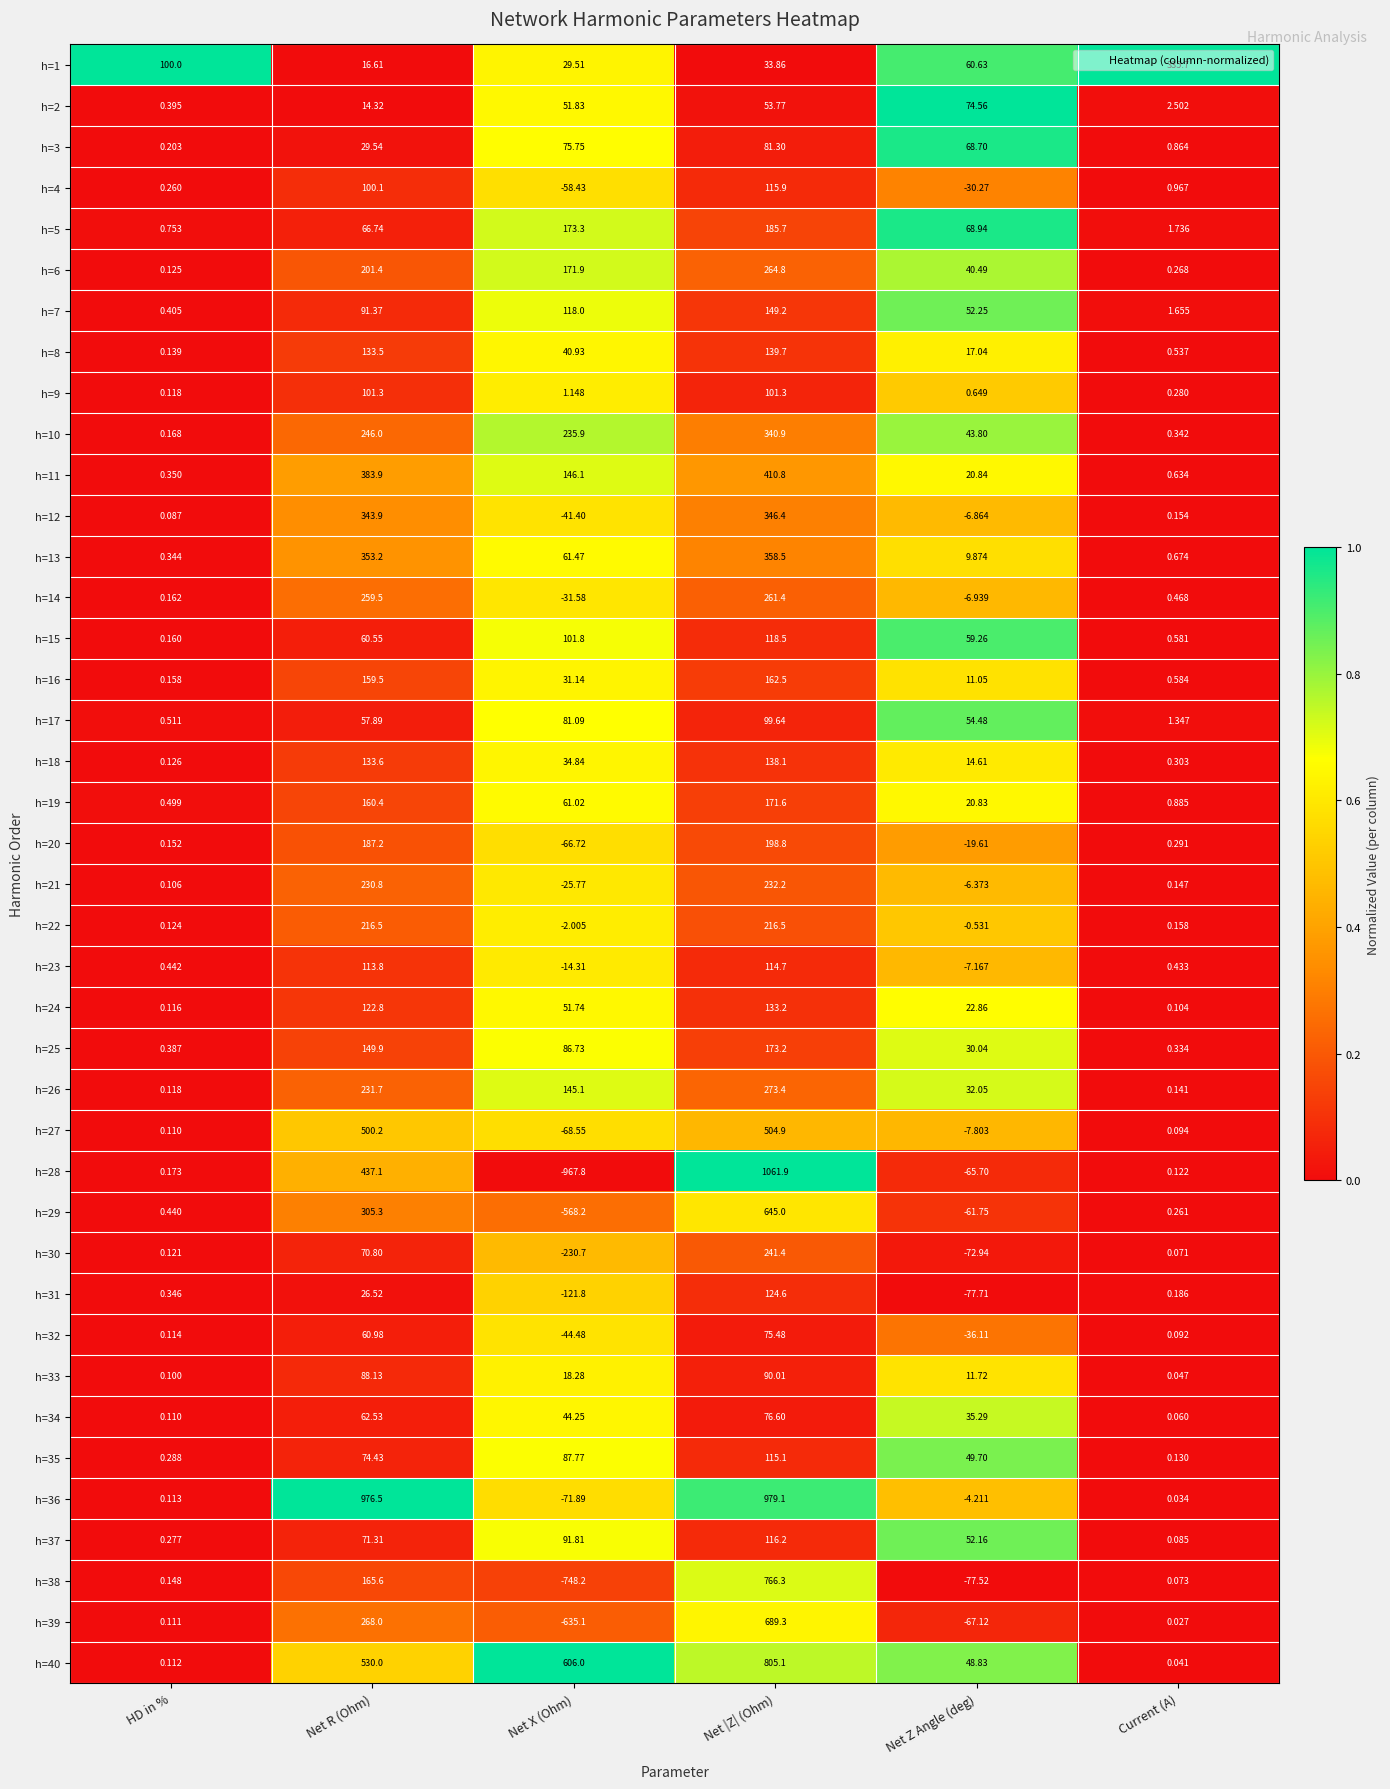

List the labels in order of h=13 value, largest first.

Net |Z| (Ohm), Net R (Ohm), Net X (Ohm), Net Z Angle (deg), Current (A), HD in %